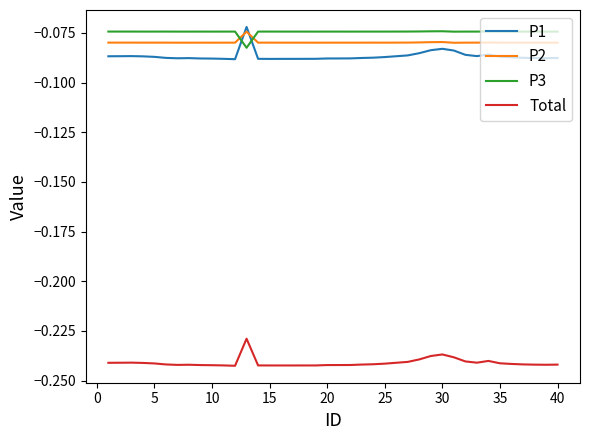

Which series has the widest spread of values?

P1